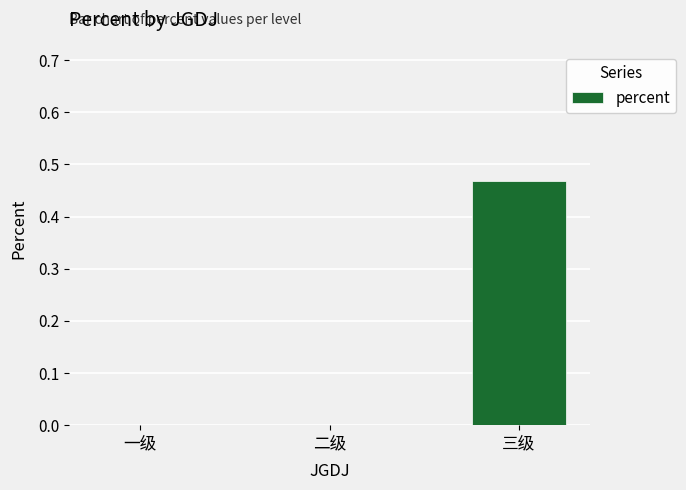

Which label corresponds to the largest value in the chart?

三级